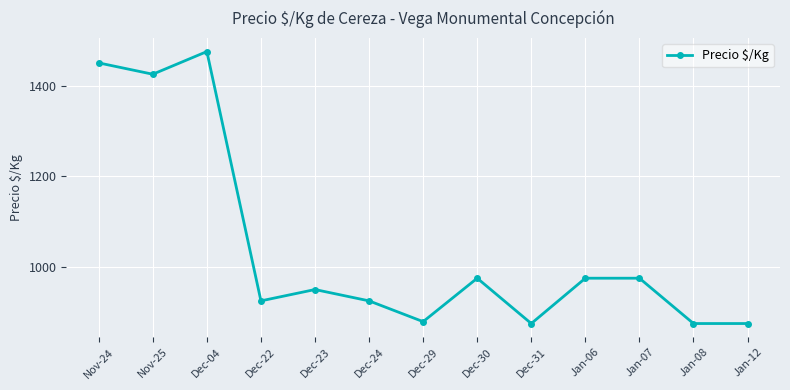

The chart shows a value of 511.5 at Dec-31. True or false?

False